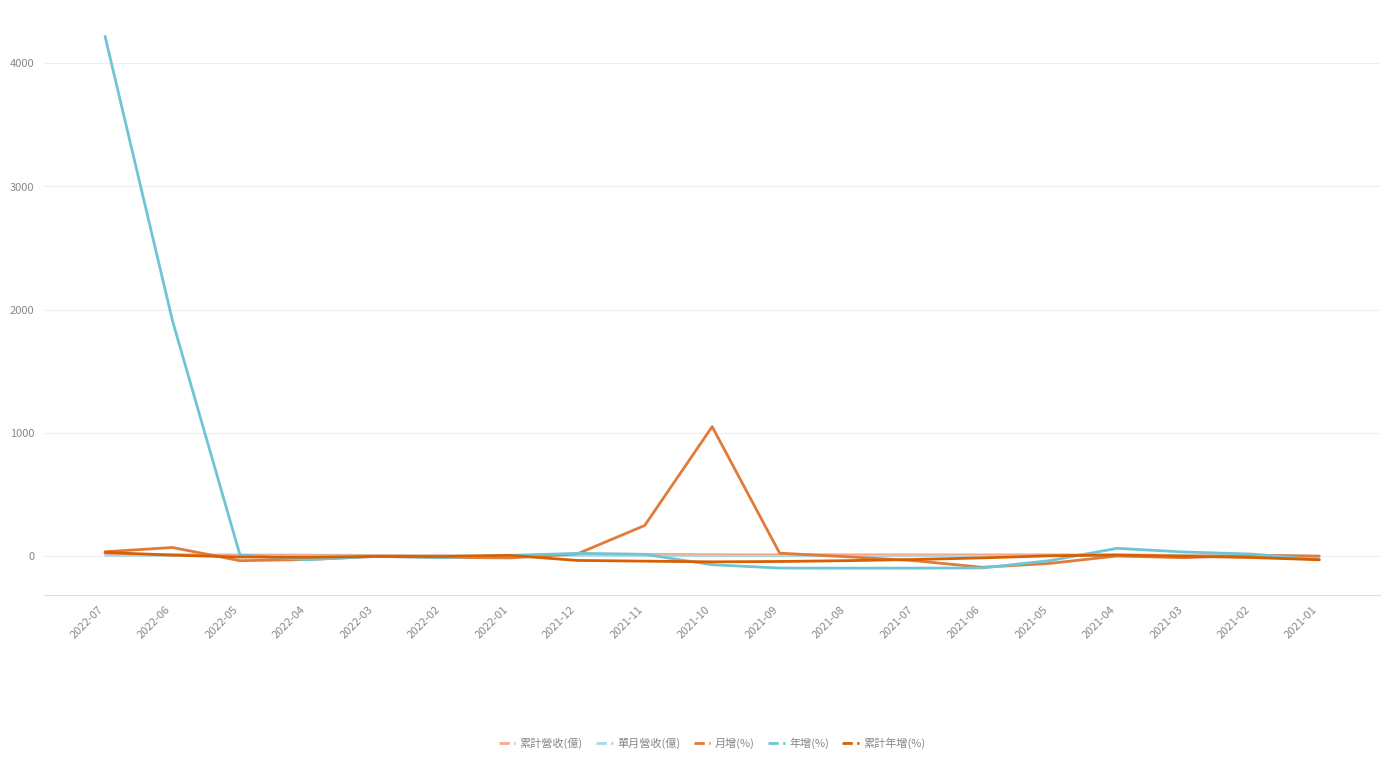

What is the maximum value shown in the chart?

4216.1